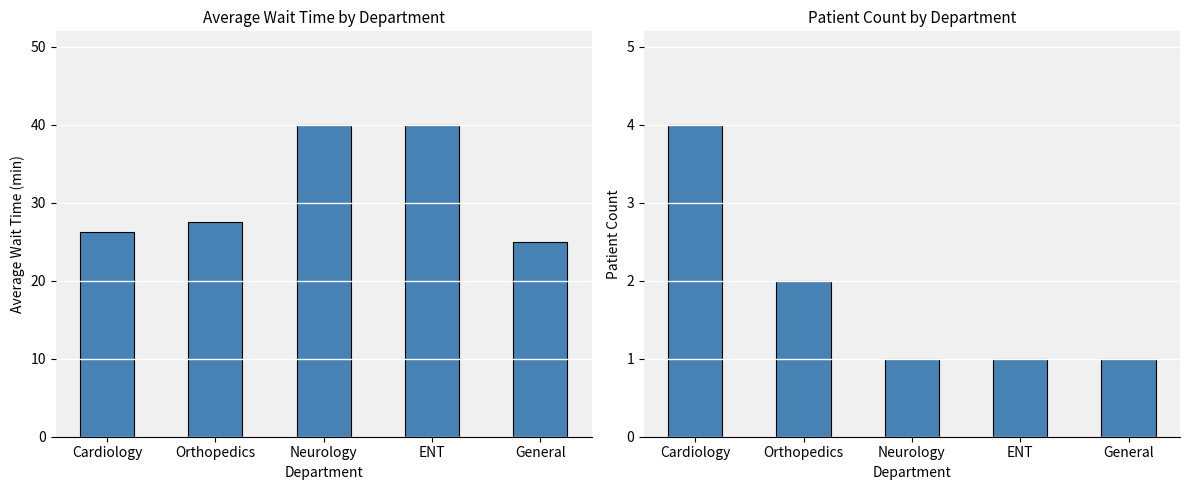

Which category has the lowest value across all series?

Neurology